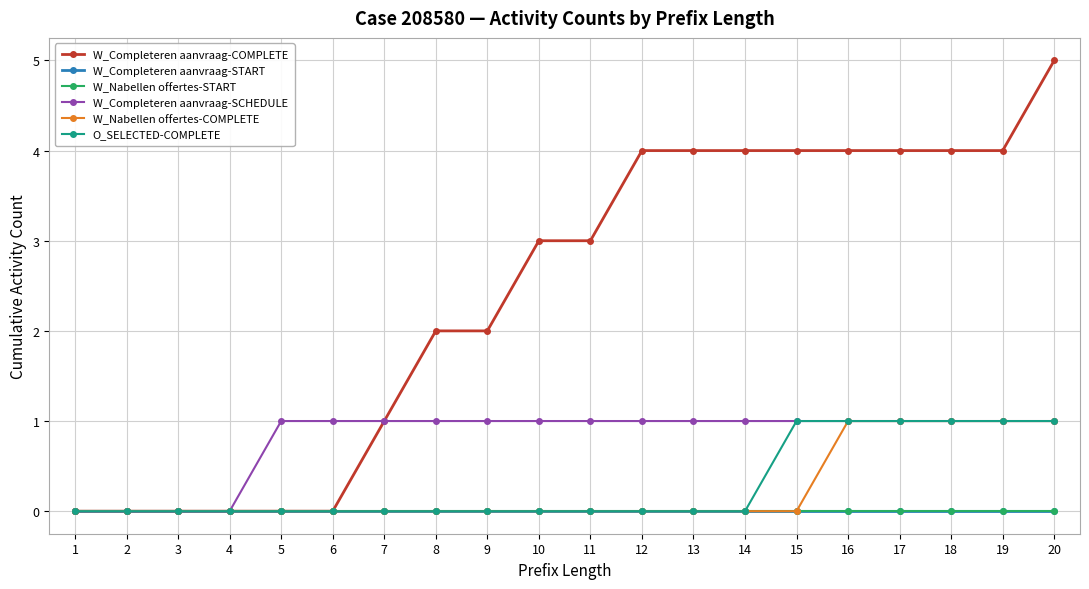

Is this an area chart (filled region under the line)?

No